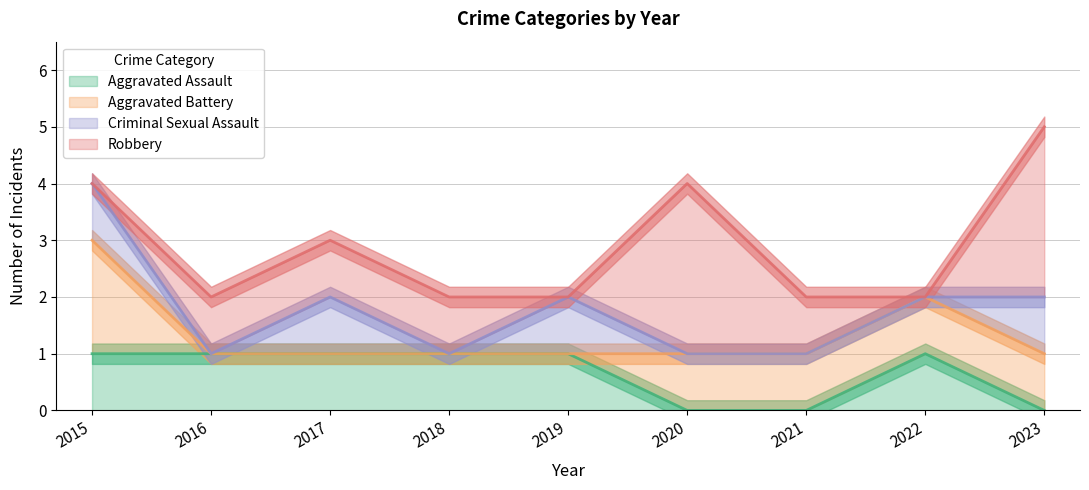

What is the maximum value for Aggravated Assault?

1